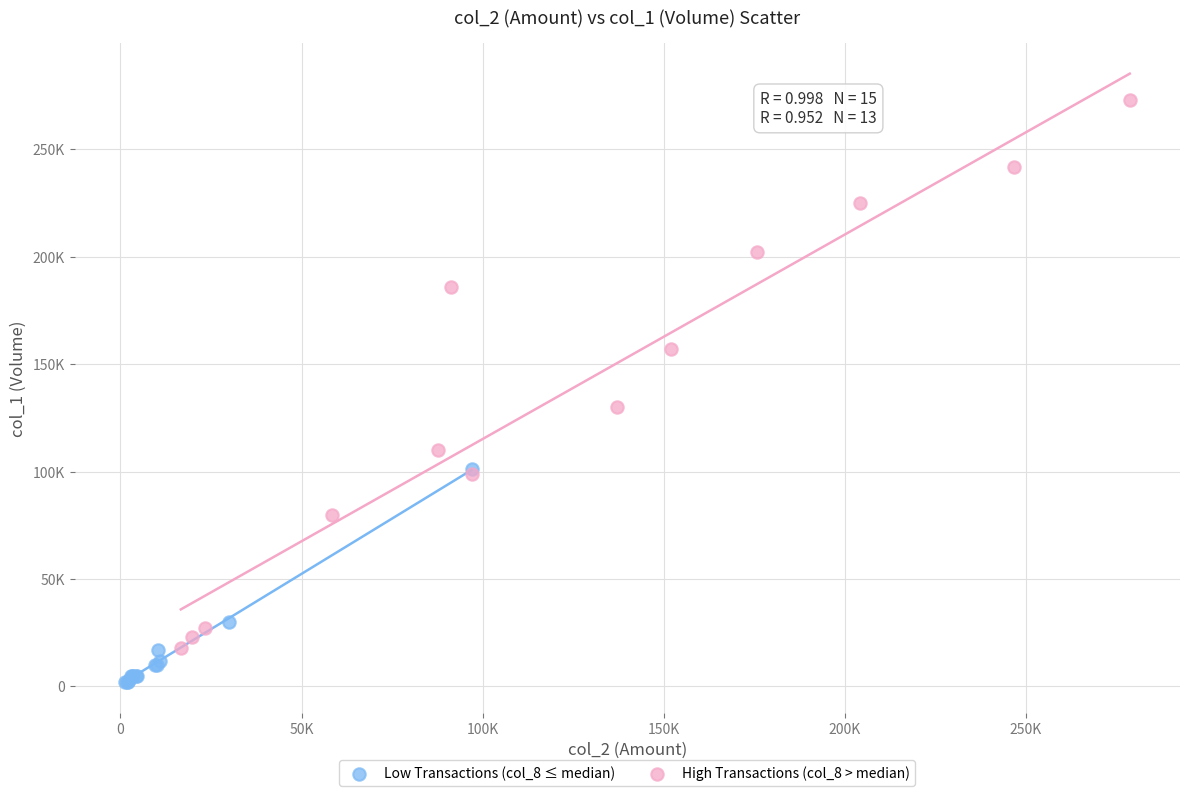

Which series contains the highest Y value?

High Transactions (col_8 > median)